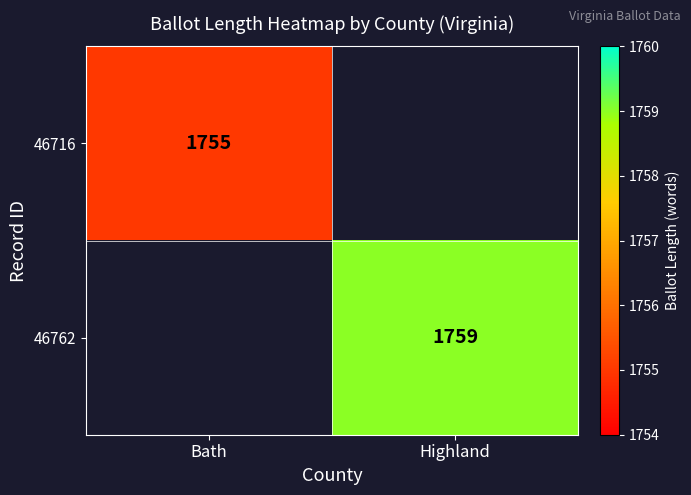

The value of 46762 at Highland is 1759. True or false?

True